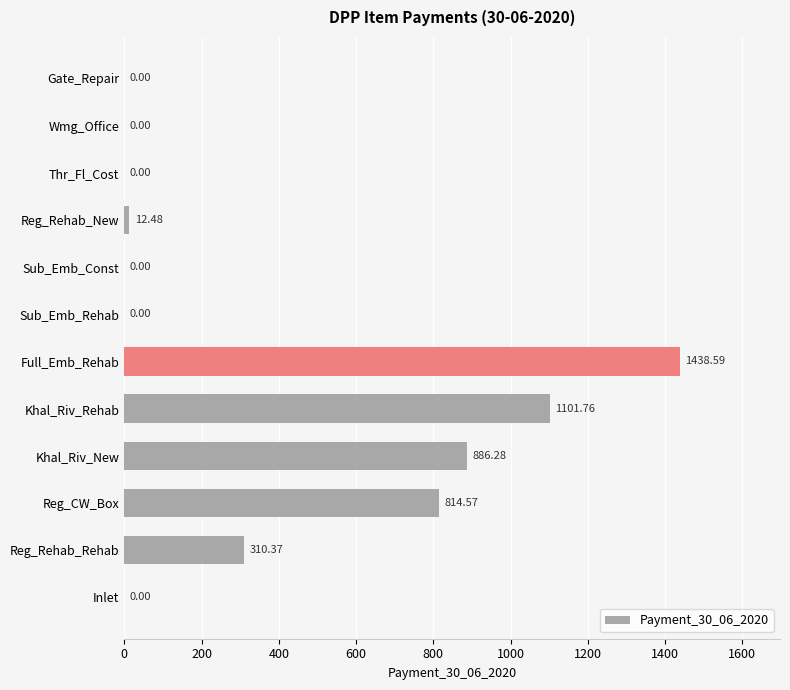

What is the change in value from Reg_CW_Box to Sub_Emb_Rehab?

-814.6